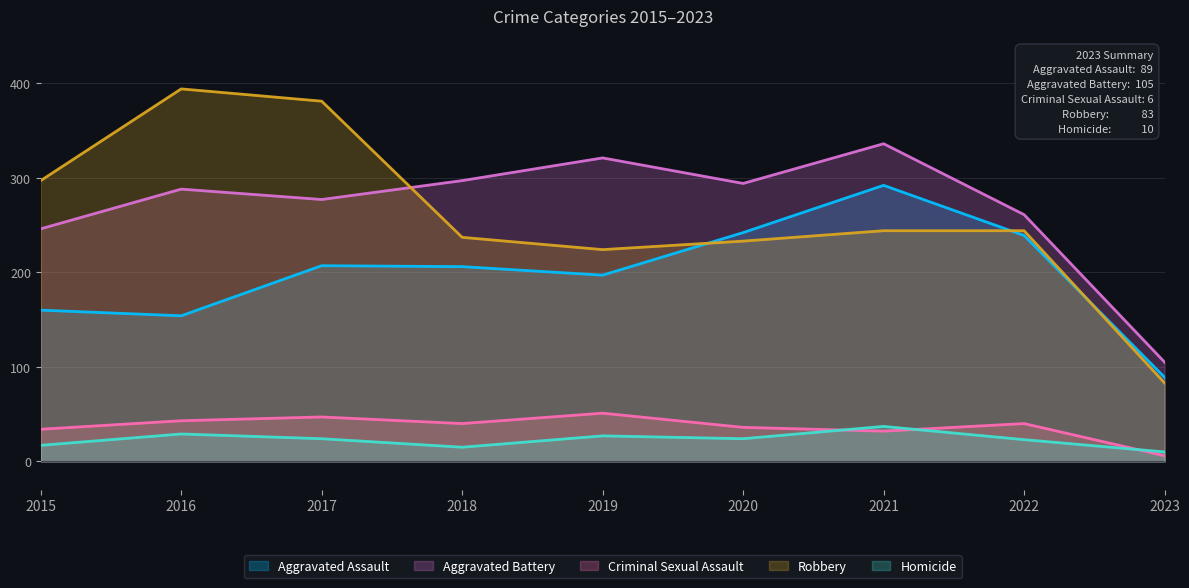

True or false: Aggravated Battery and Aggravated Assault intersect in this chart.

False